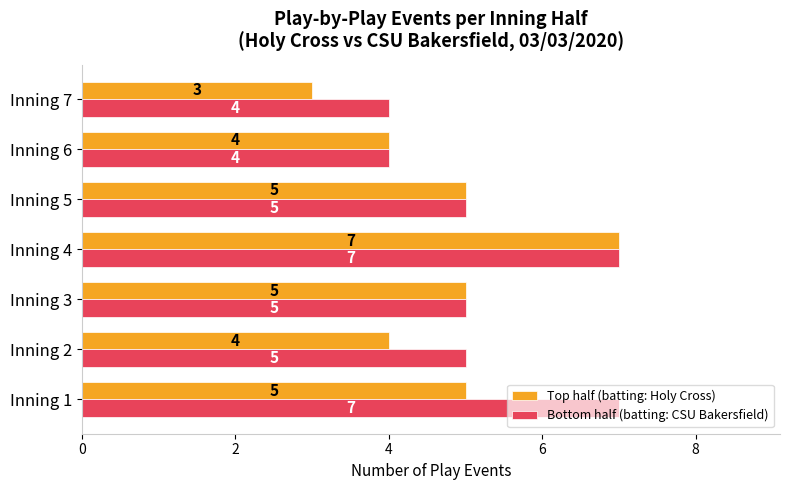

What is the total value across all series at Inning 7?

7